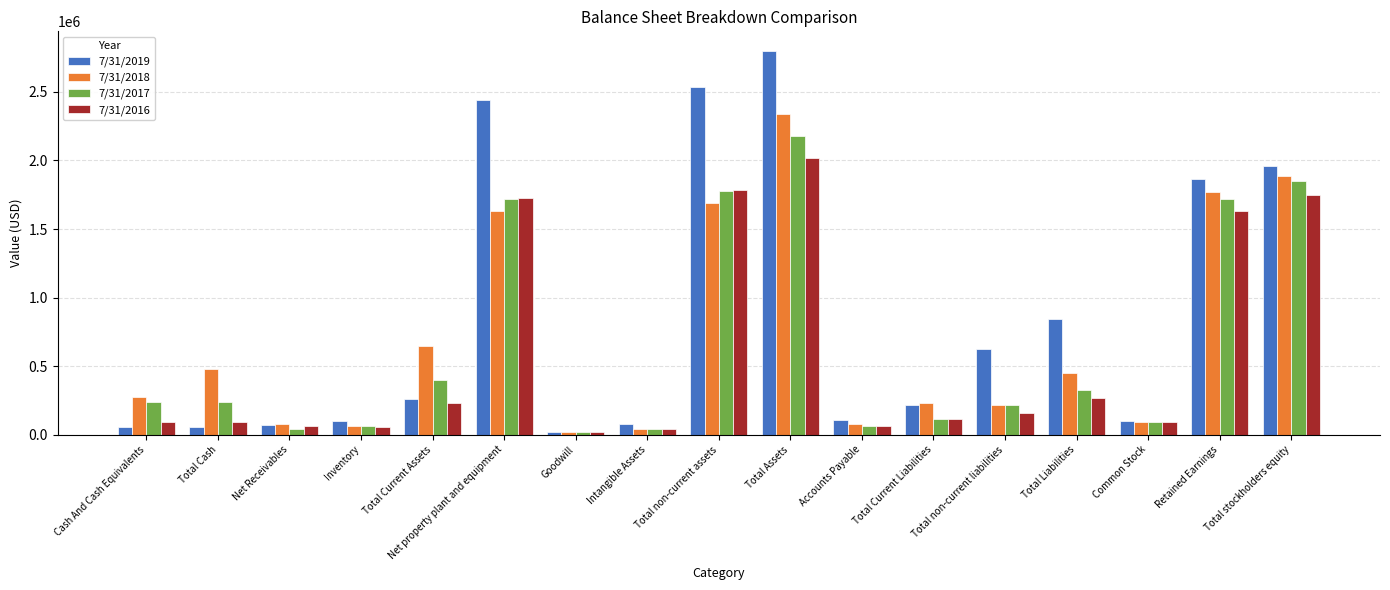

What is the average value of the 7/31/2019 series?

831870